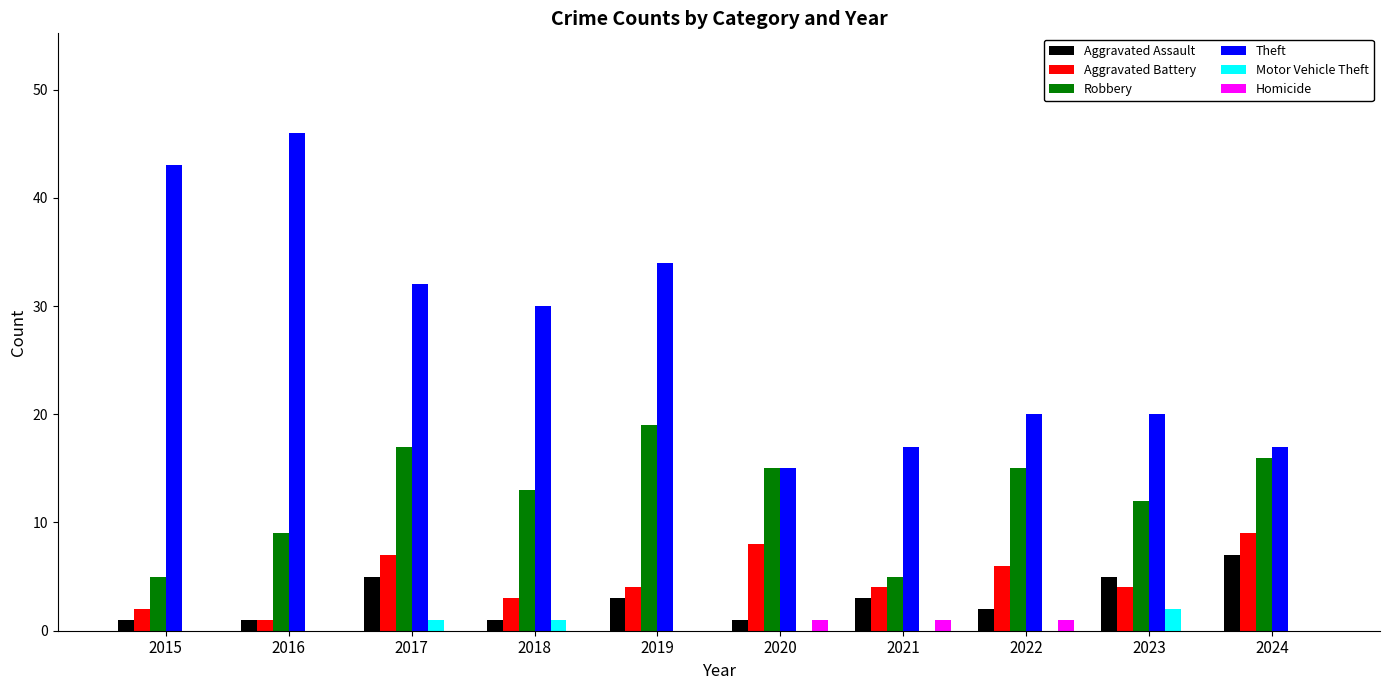

How many series are shown in this chart?

6